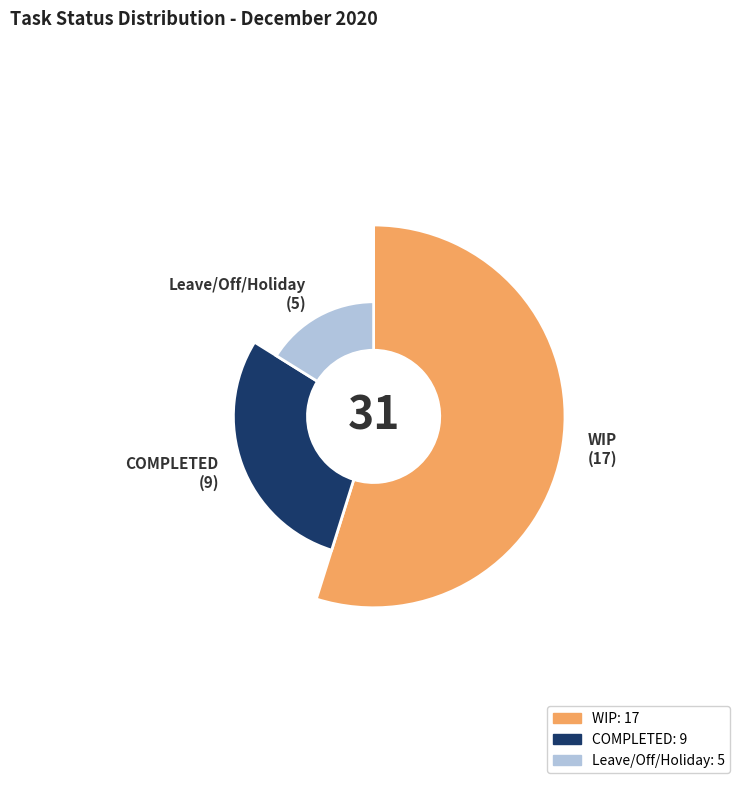

Count the number of slices in the pie.

3